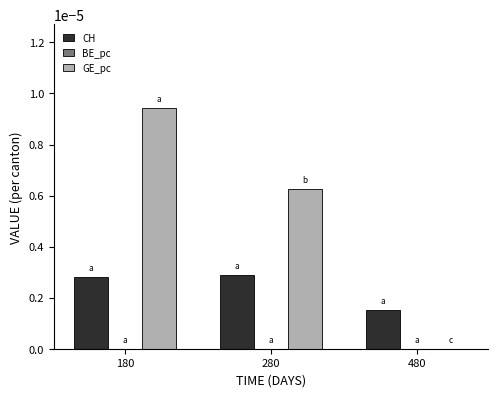

Are the bars grouped side by side (vs. stacked)?

Yes